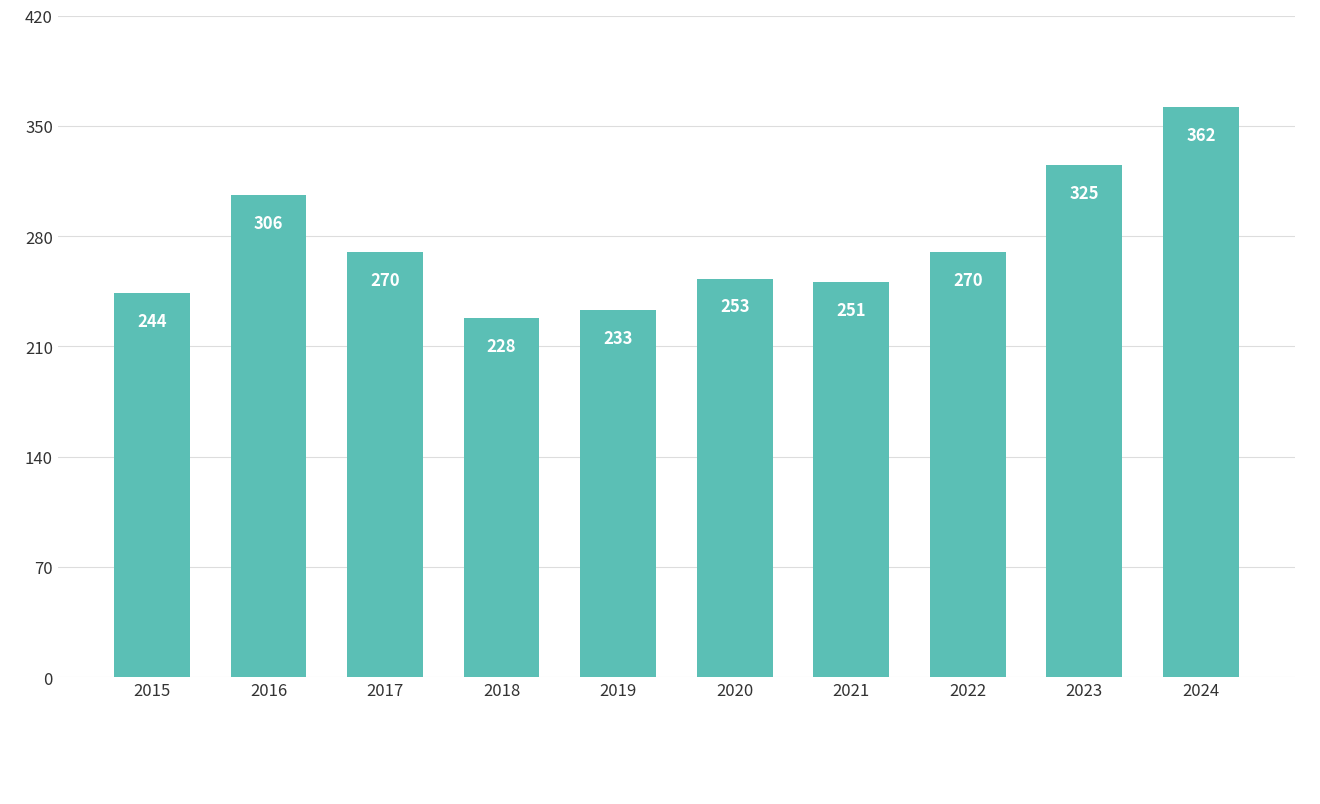

What is the difference between the second highest and second lowest values?

92